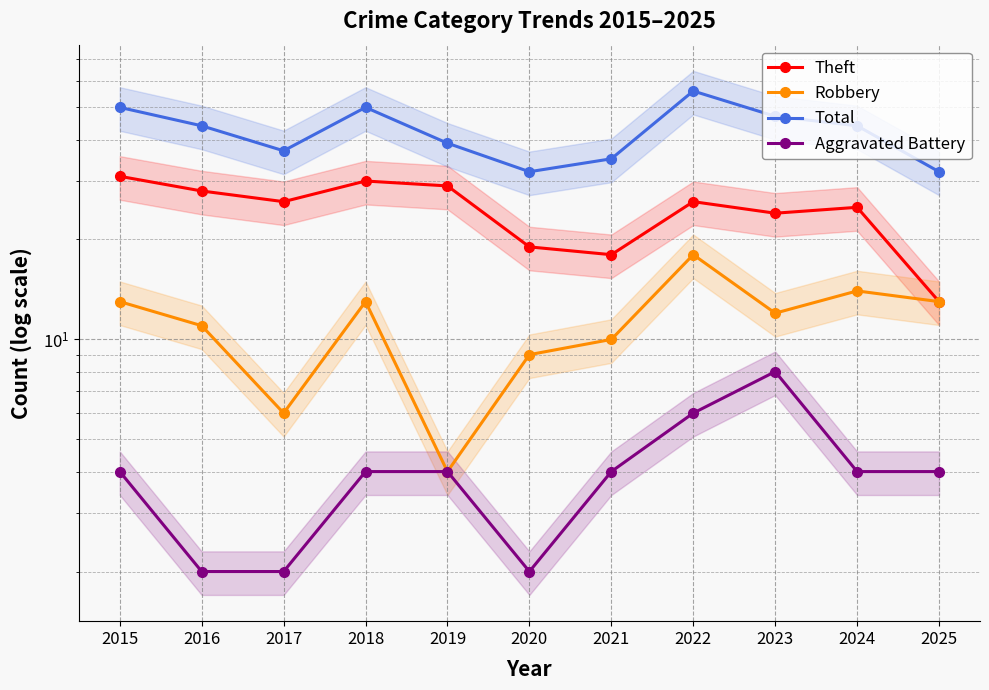

Where does the Aggravated Battery series first go above 4?

2022